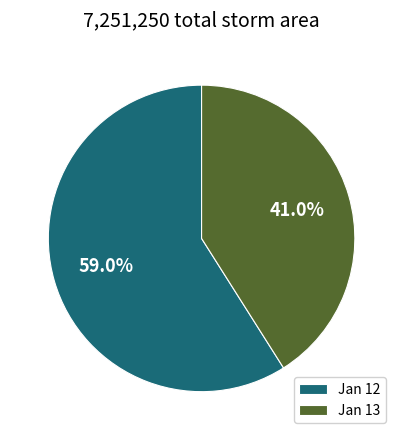

What percentage is NOT represented by Jan 13?

59.0%